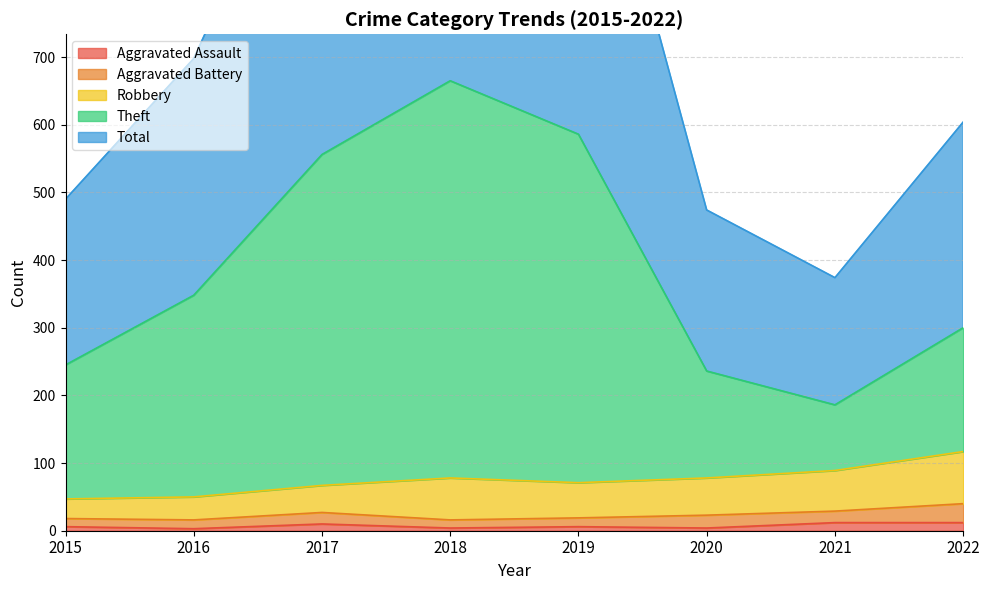

What is the spread (max minus min) of values at 2022?

592